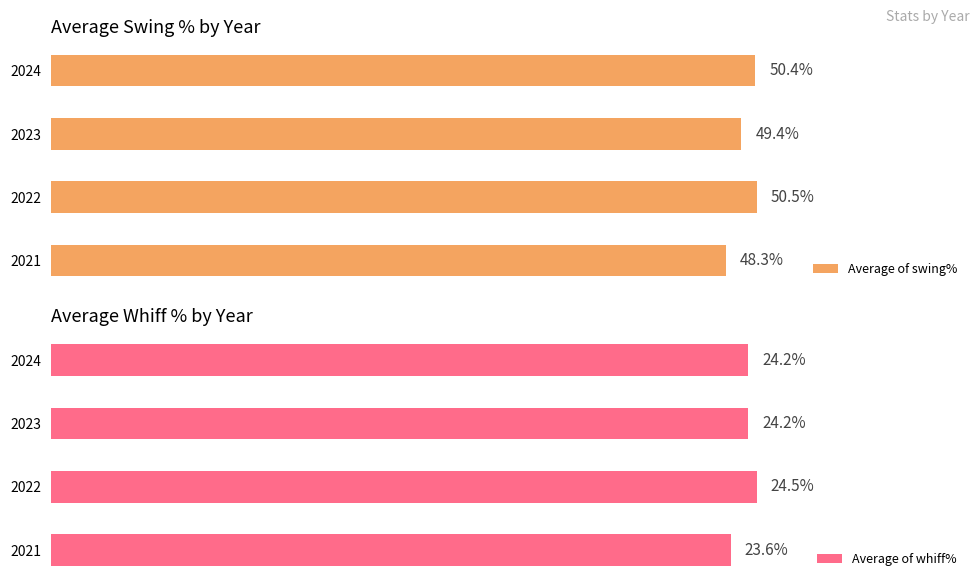

How many bars are there in total?

8